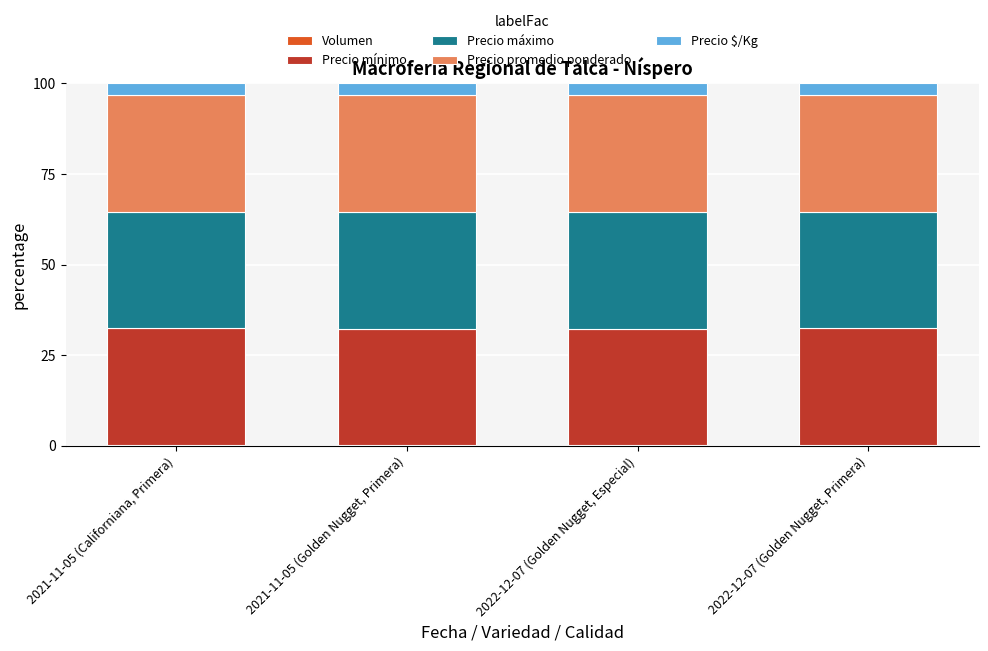

What is the sum of all Precio $/Kg values?

12.9